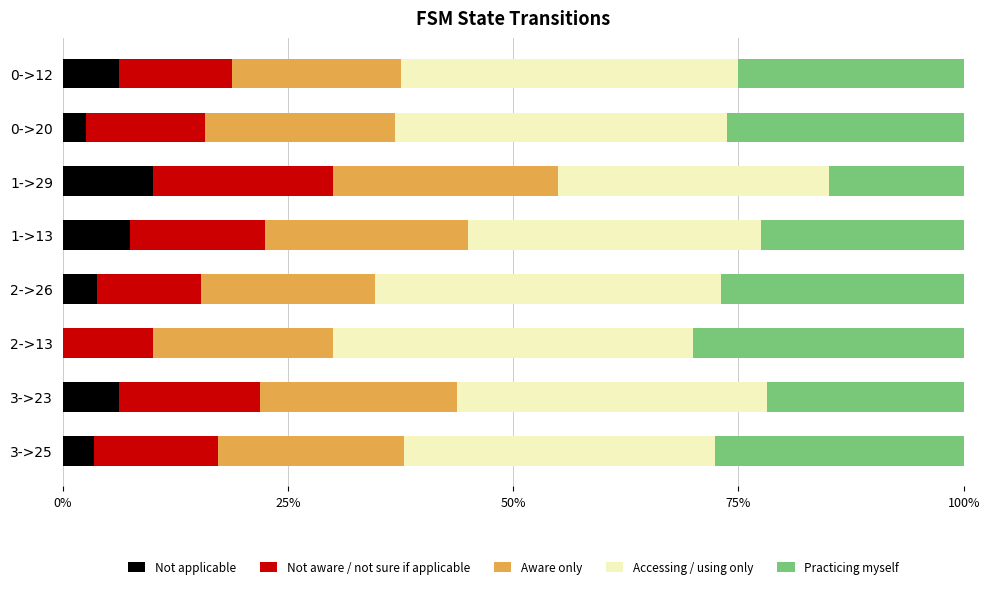

What are all the series names shown in the legend?

Not applicable, Not aware / not sure if applicable, Aware only, Accessing / using only, Practicing myself